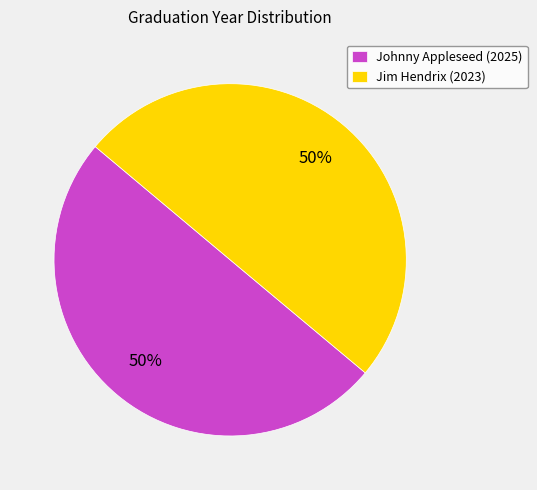

Is the sum of Jim Hendrix (2023) and Johnny Appleseed (2025) greater than half?

Yes